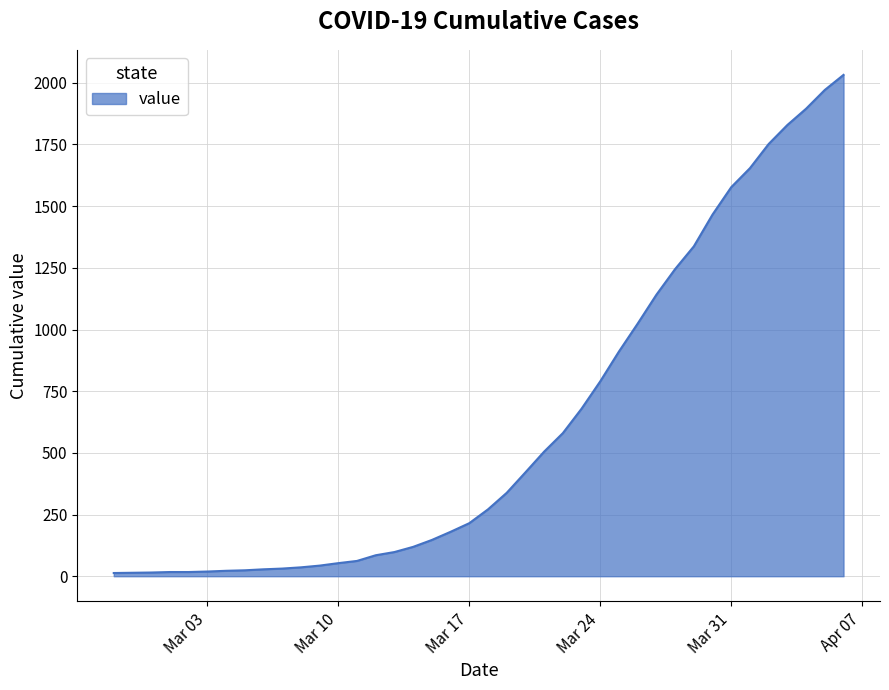

What is the maximum value shown in the chart?

2032